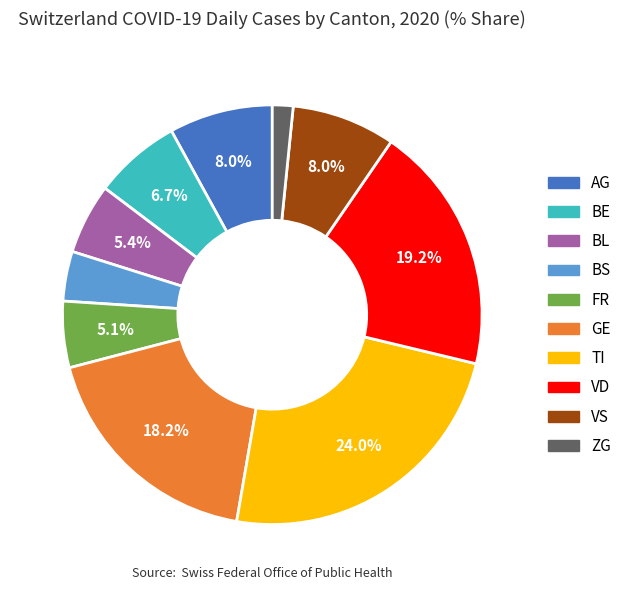

What is the smallest slice in the pie chart?

ZG